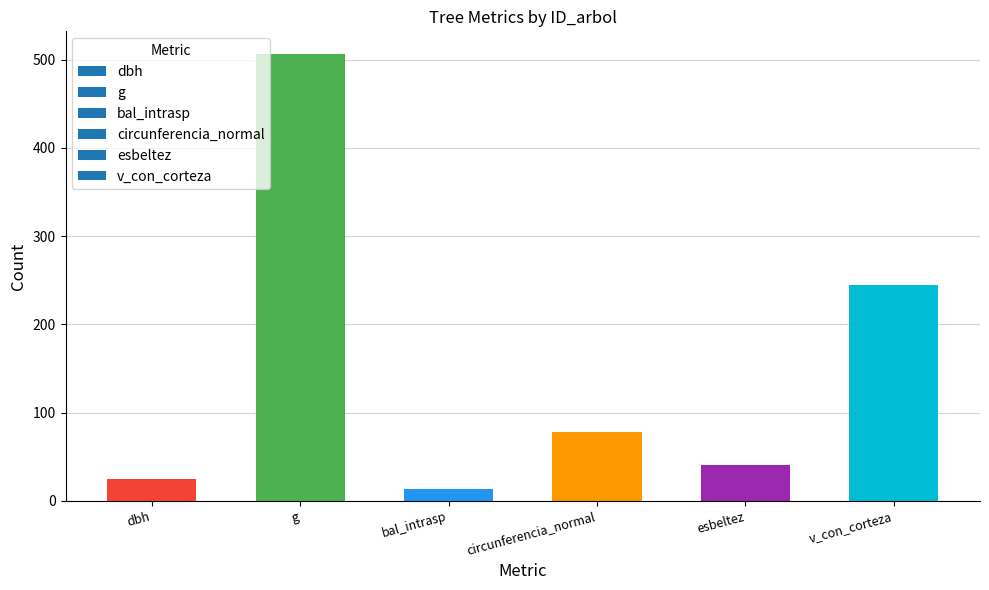

Reading left to right, list all the values displayed in this chart.

dbh=24.8	g=506.8	bal_intrasp=13.8	circunferencia_normal=77.8	esbeltez=40.5	v_con_corteza=244.1